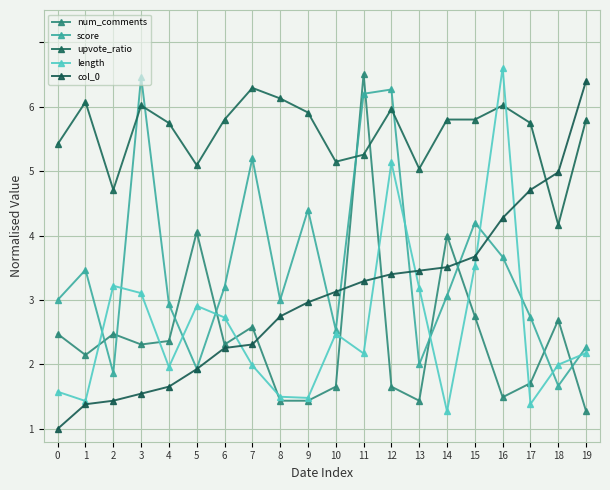

What are all the series names shown in the legend?

num_comments, score, upvote_ratio, length, col_0